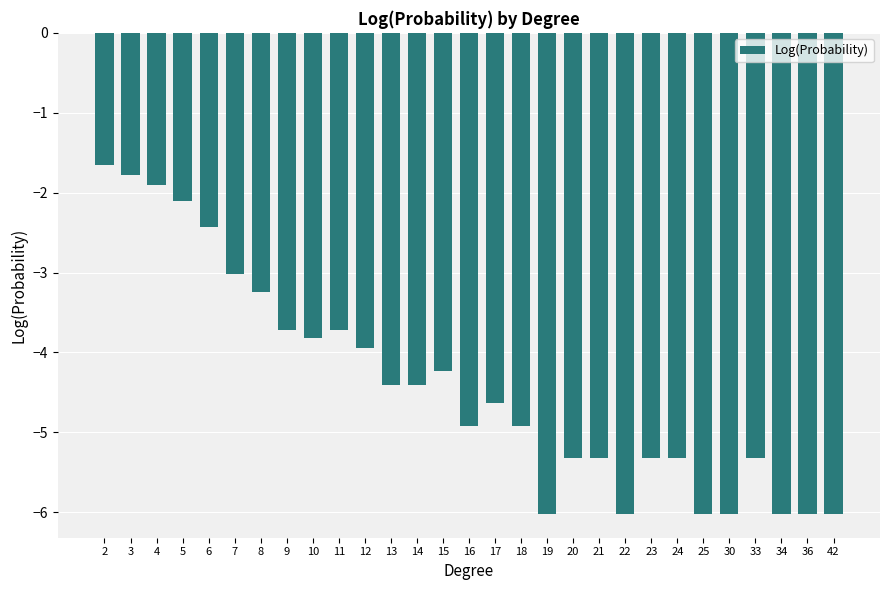

Does the chart contain any negative values?

Yes